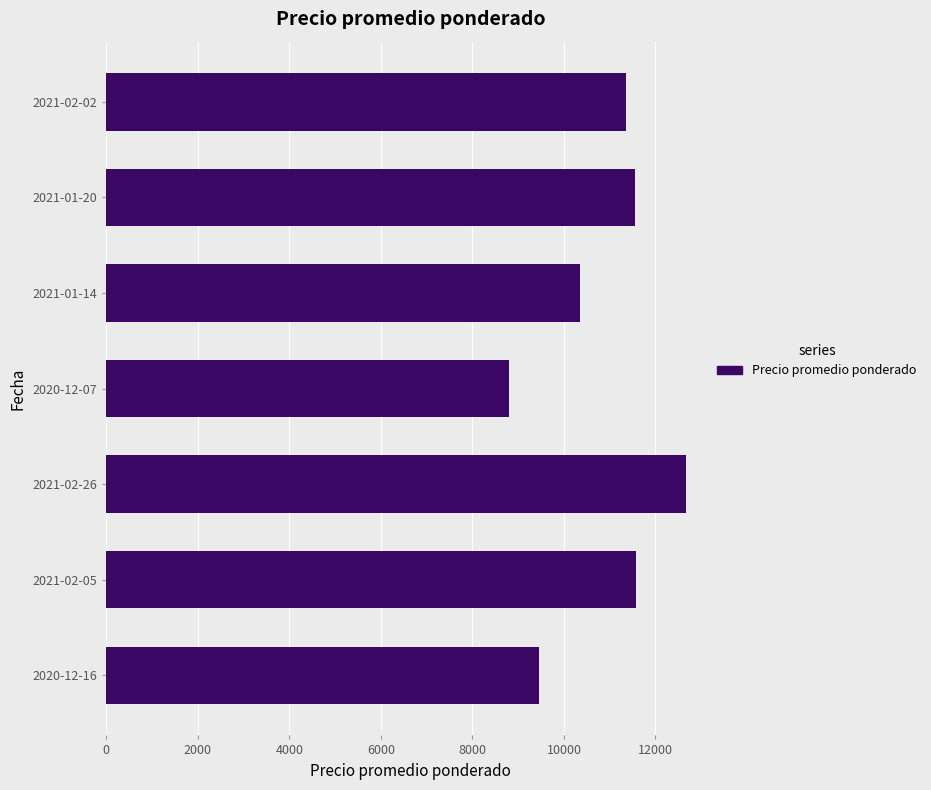

What is the ratio of the value at 2021-01-20 to the value at 2020-12-16?

1.2